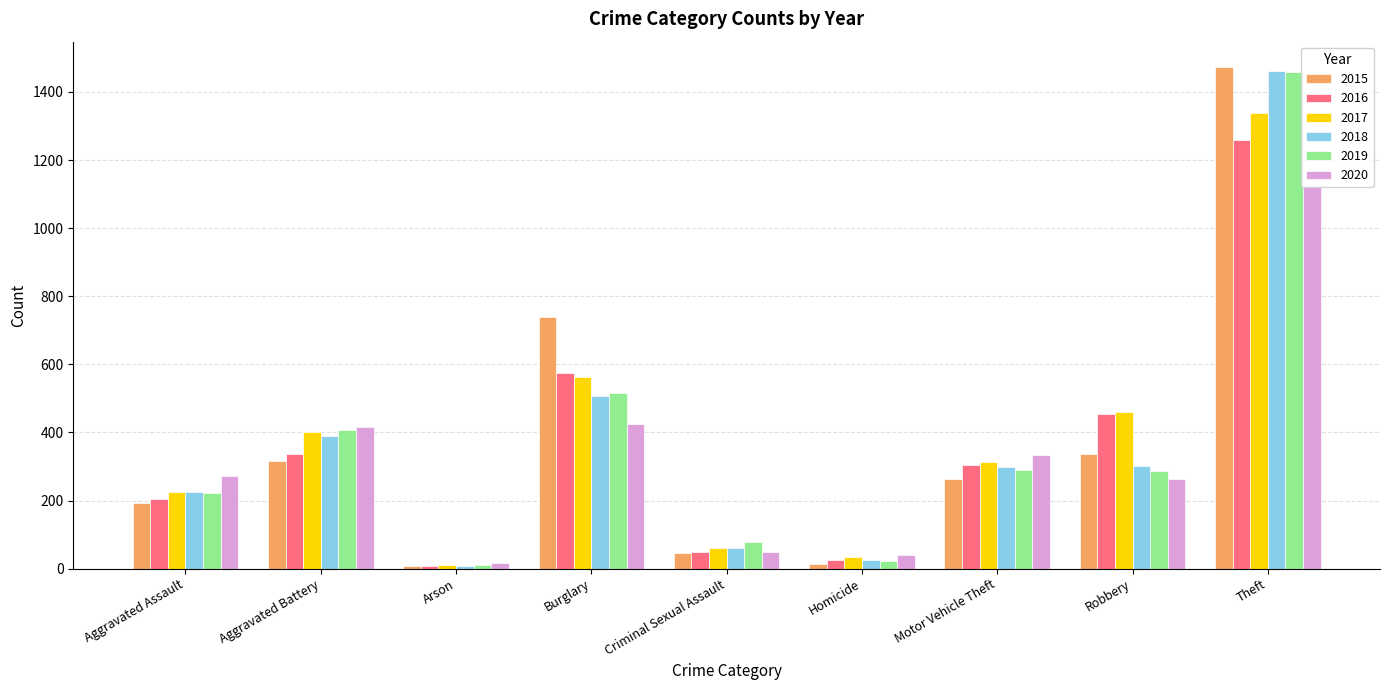

The value of 2015 at Homicide is 21. True or false?

False